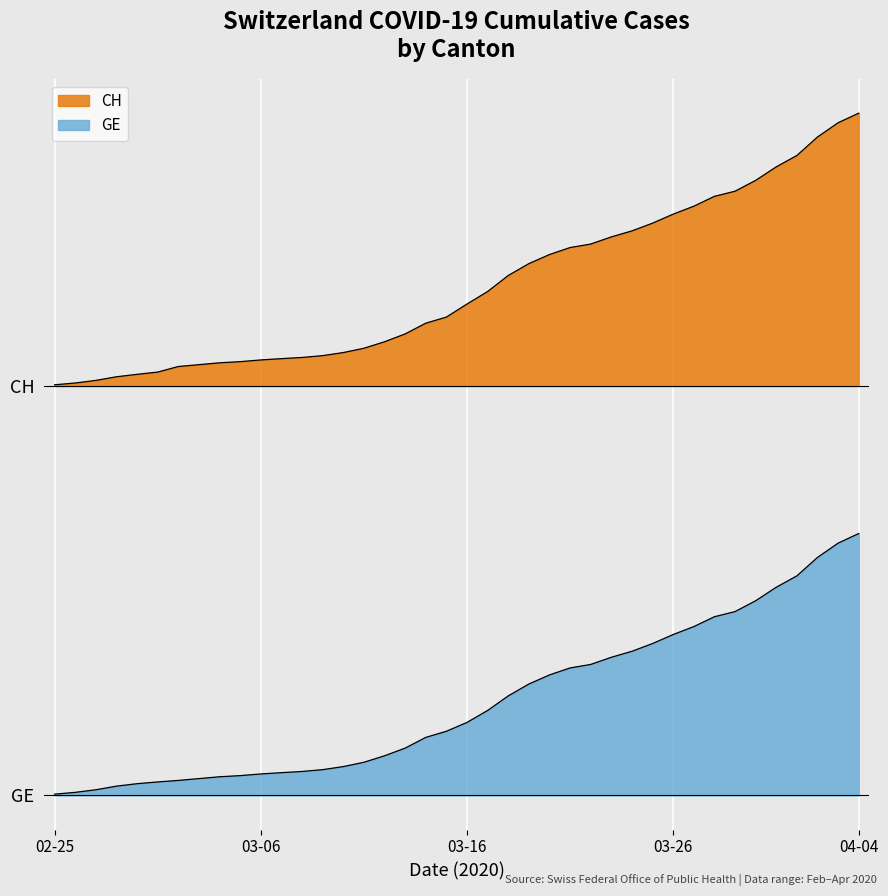

What position from the right is 7?

33